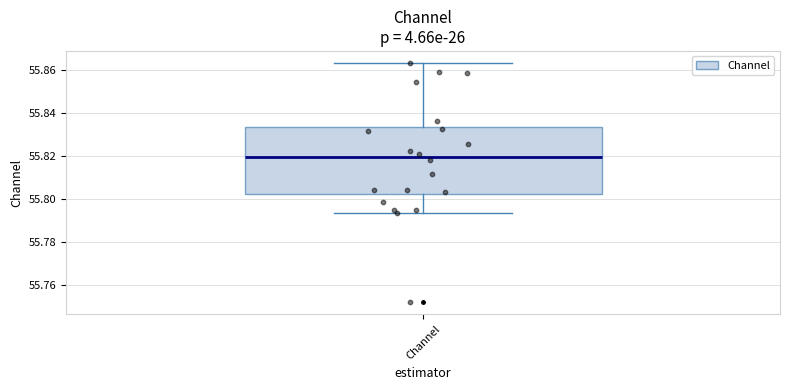

Transcribe this box plot: give where the median line is, the range the box spans, and where the two whiskers end, as read against the y-axis. The values are not printed on the chart, so give them approximately, as read against the axis.

median 55.820, box 55.802 to 55.834, whiskers 55.794 to 55.864